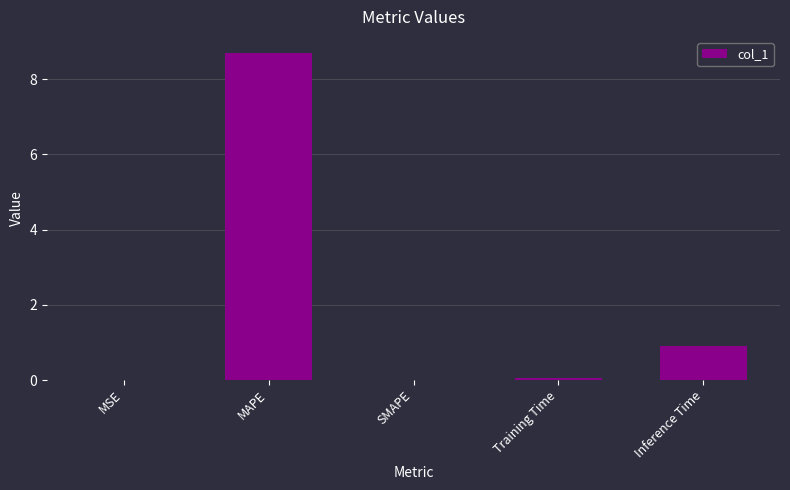

At which label is the value closest to 4?

Inference Time